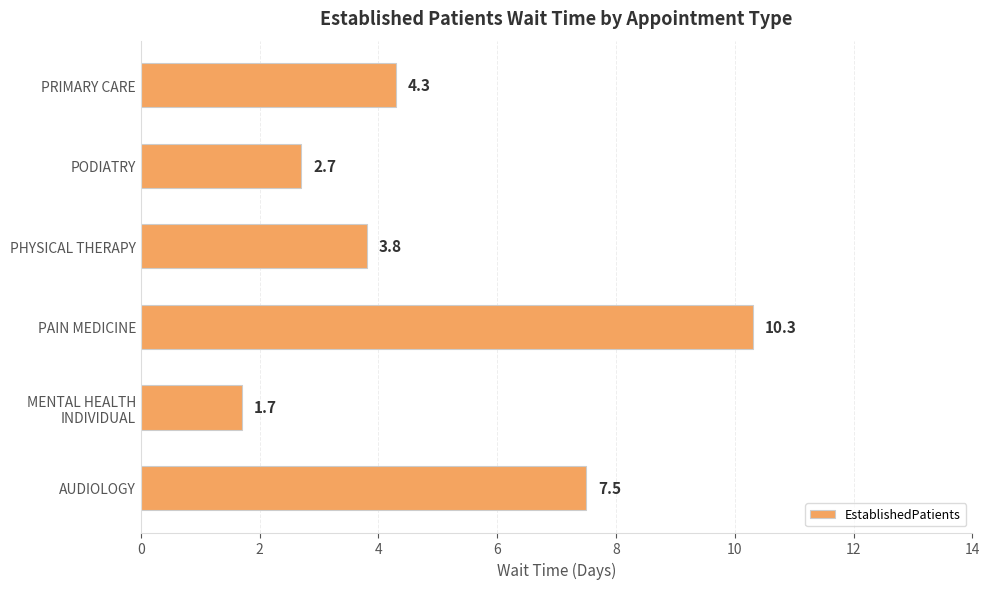

What is the minimum value shown in the chart?

1.7